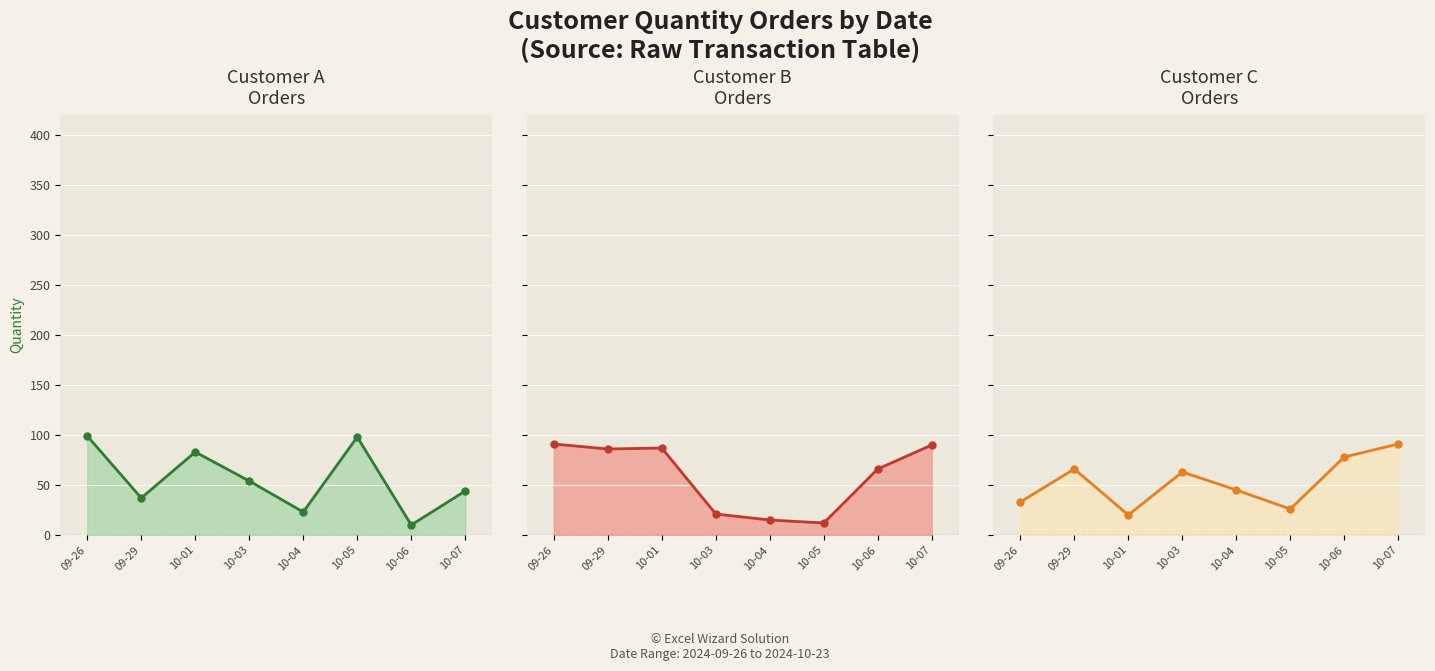

The Customer C
Orders series shows 13 at 09-26. True or false?

False